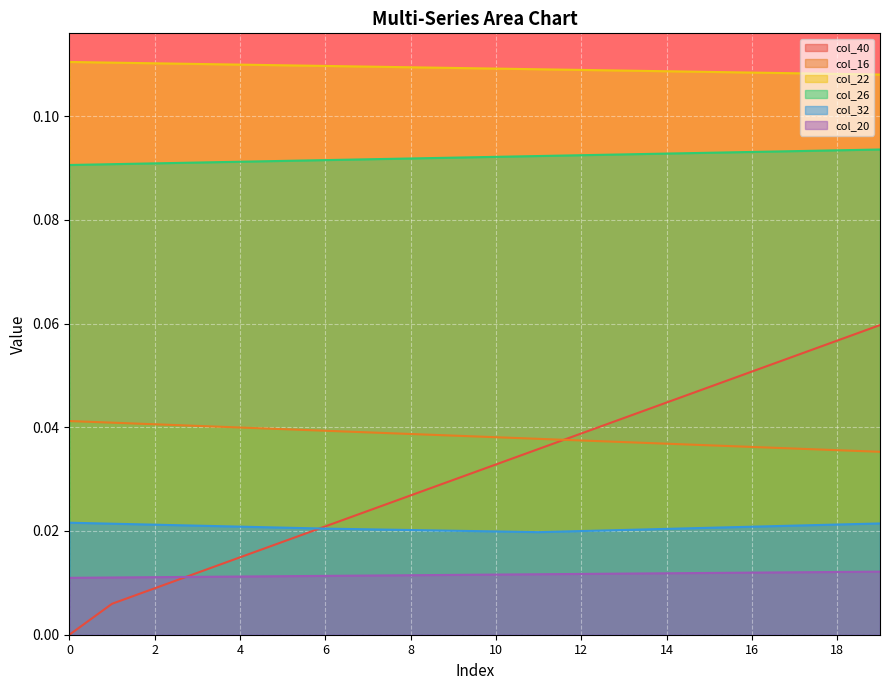

At how many categories does at least one series exceed 0?

20